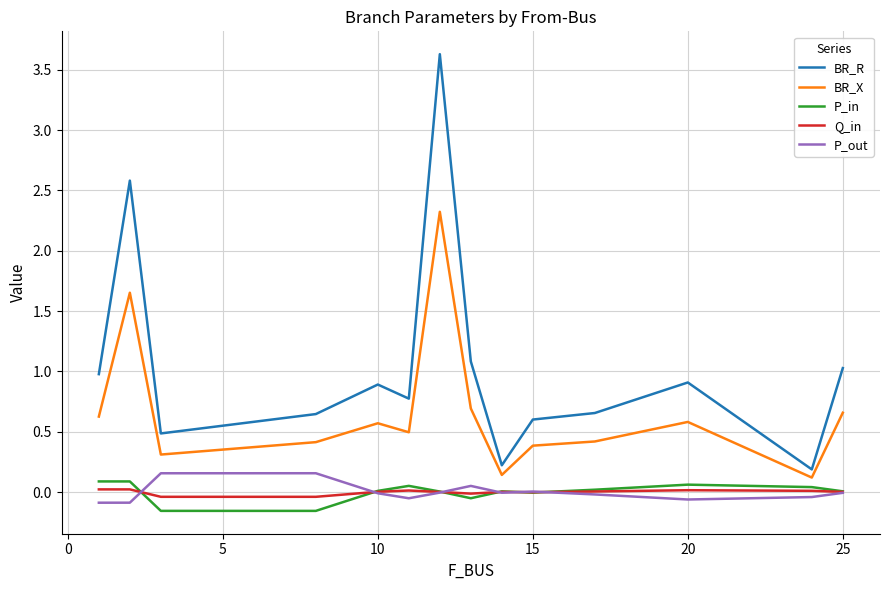

List the series in order of their peak value, lowest first.

Q_in, P_in, P_out, BR_X, BR_R